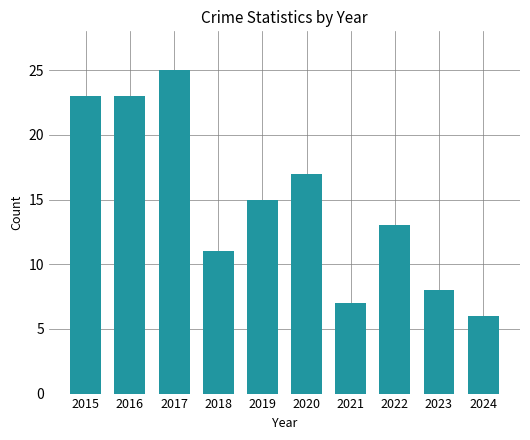

Where does the data first go above 15?

2015